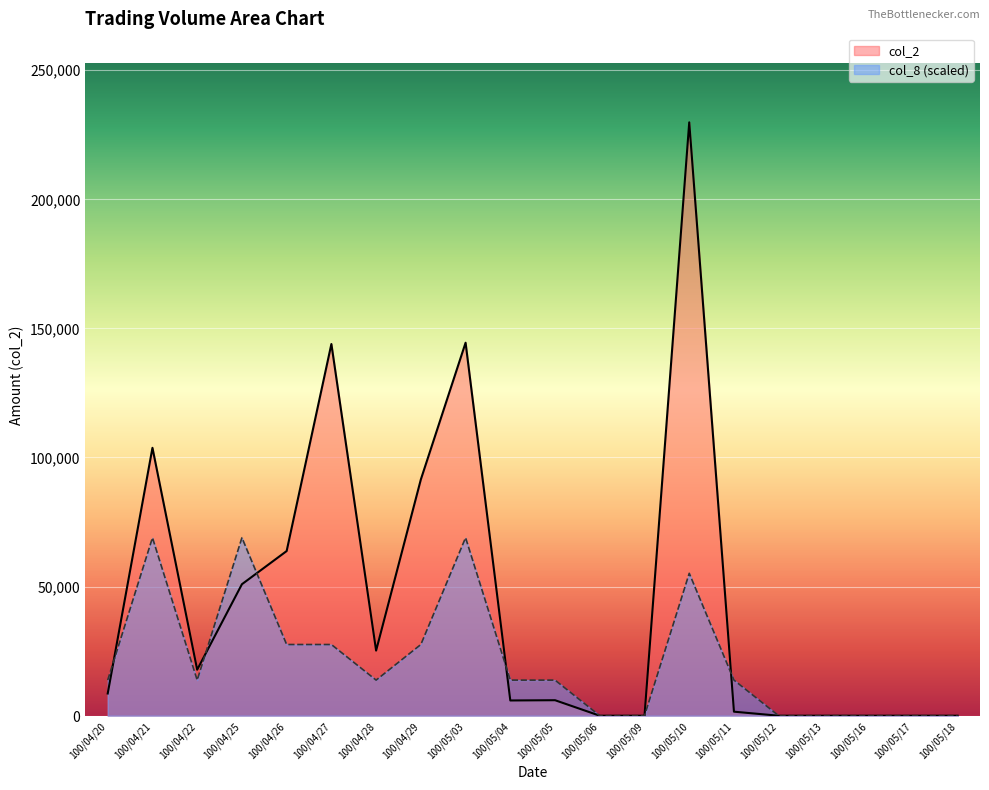

What is the value of the col_8 point at the 6th from the left?

27561.6